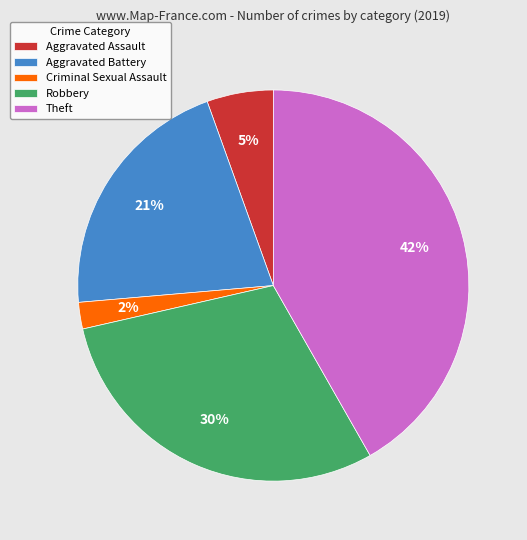

Count the number of slices in the pie.

5